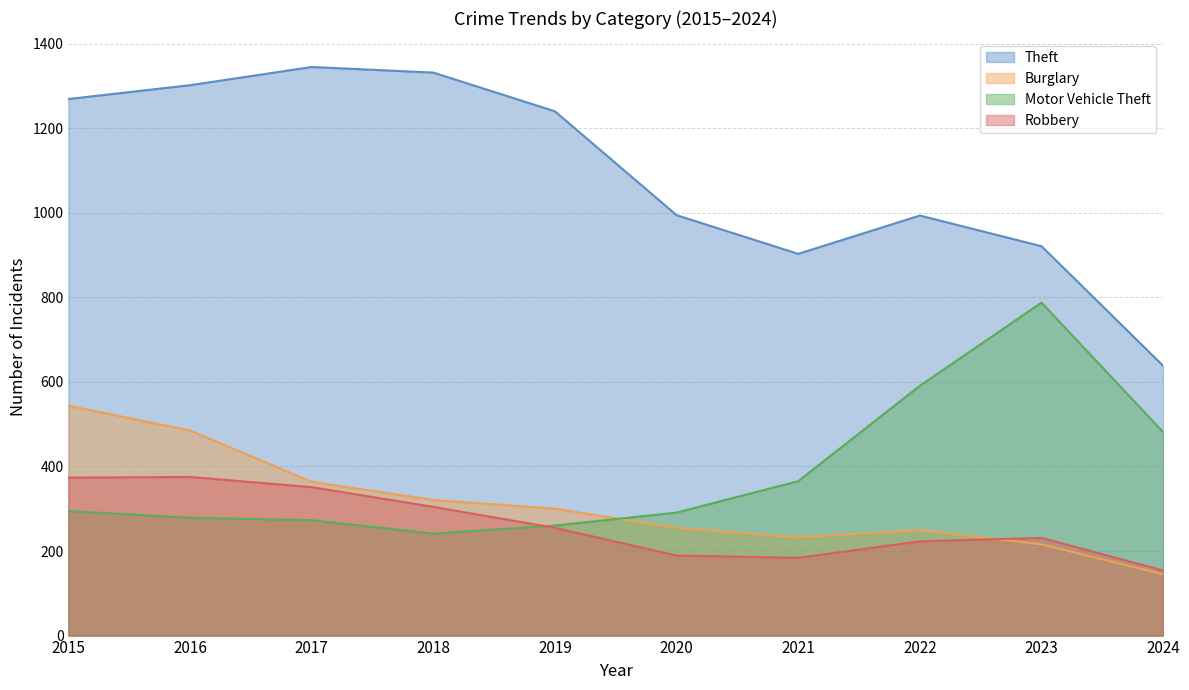

Where does the Burglary series first go above 300?

2015